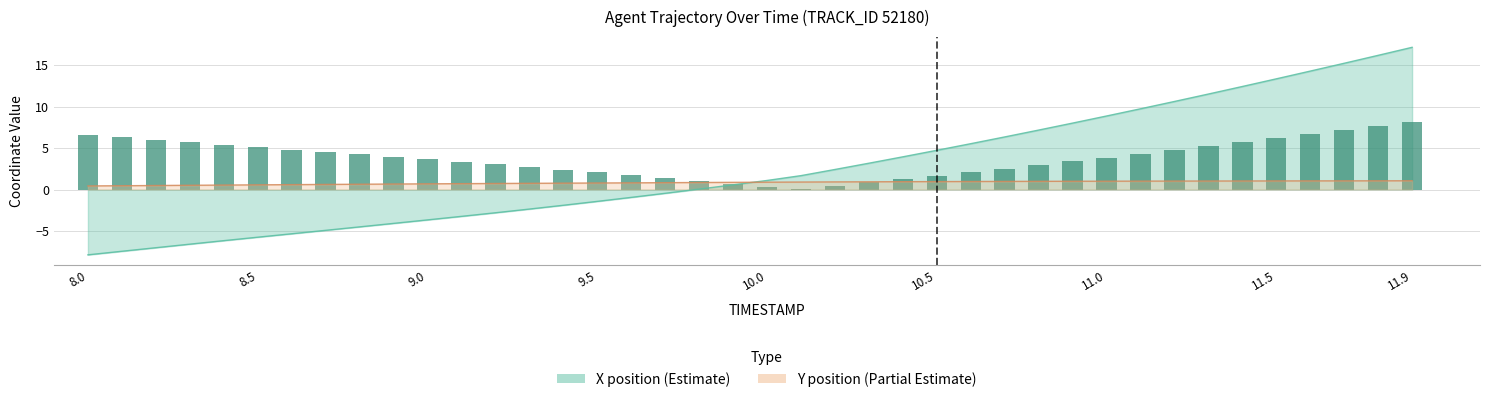

Are the bars horizontal?

No